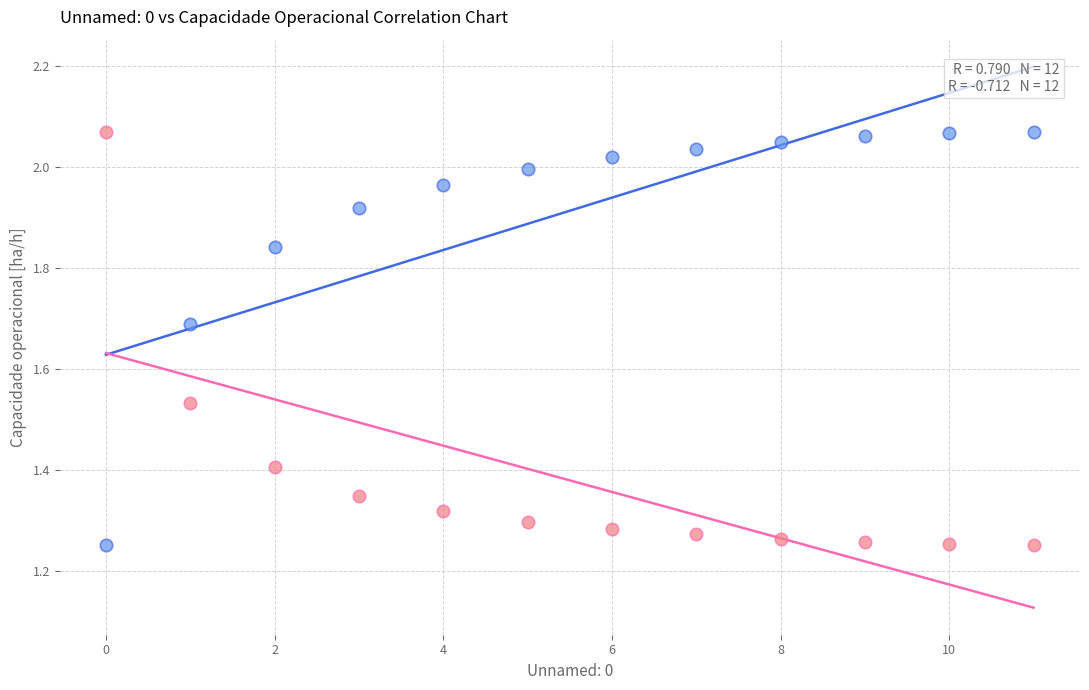

Across all data points, what is the range of Y values (max minus min)?

0.8